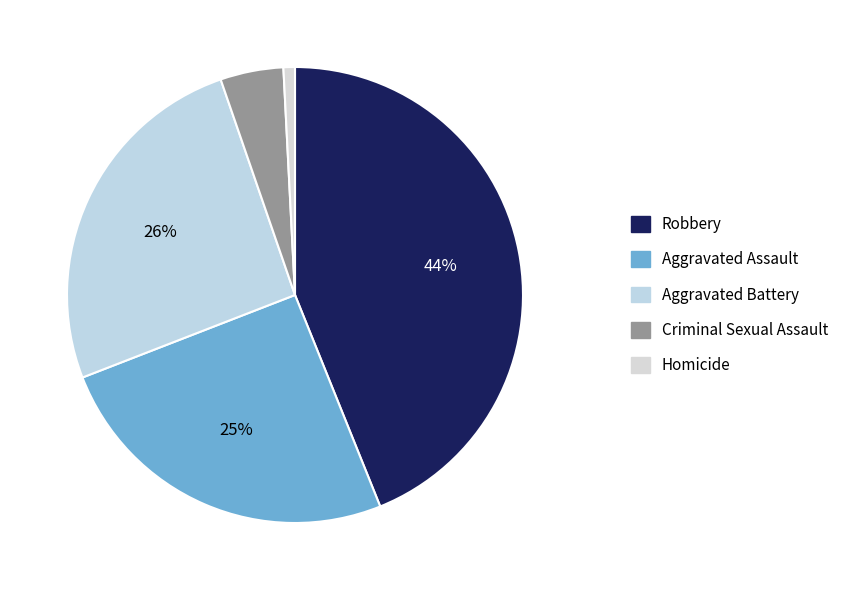

Does Aggravated Assault account for over 50% of the chart?

No